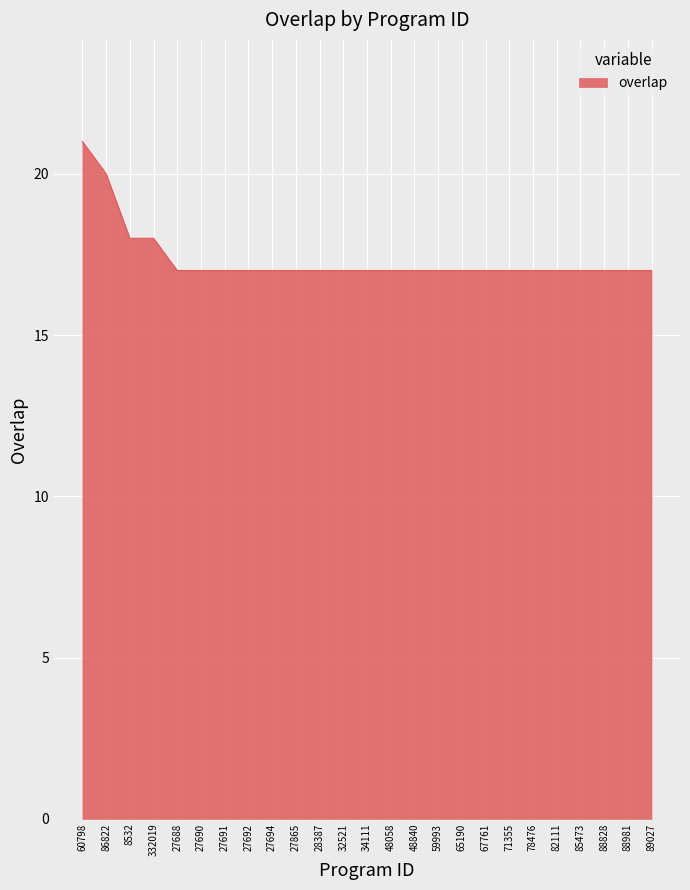

What is the minimum value shown in the chart?

17